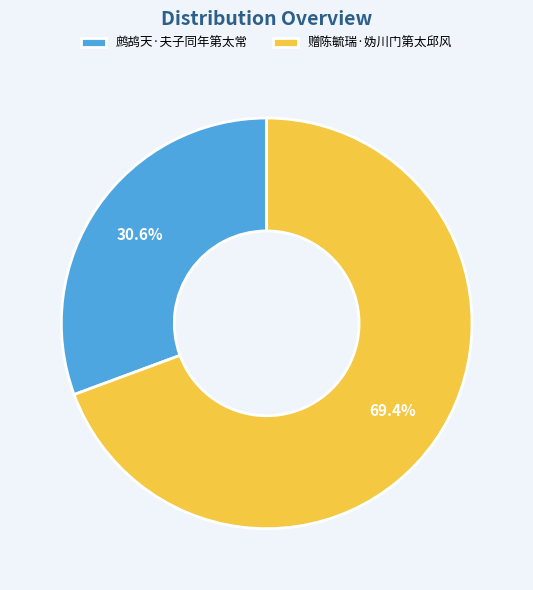

To the nearest percent, what portion does 鹧鸪天·夫子同年第太常 represent?

31%